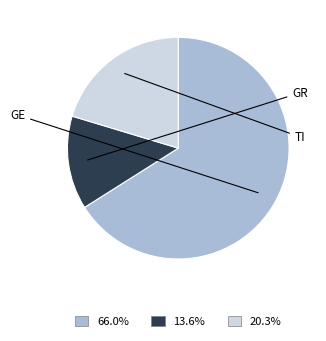

Is there any slice that represents more than half of the pie?

Yes